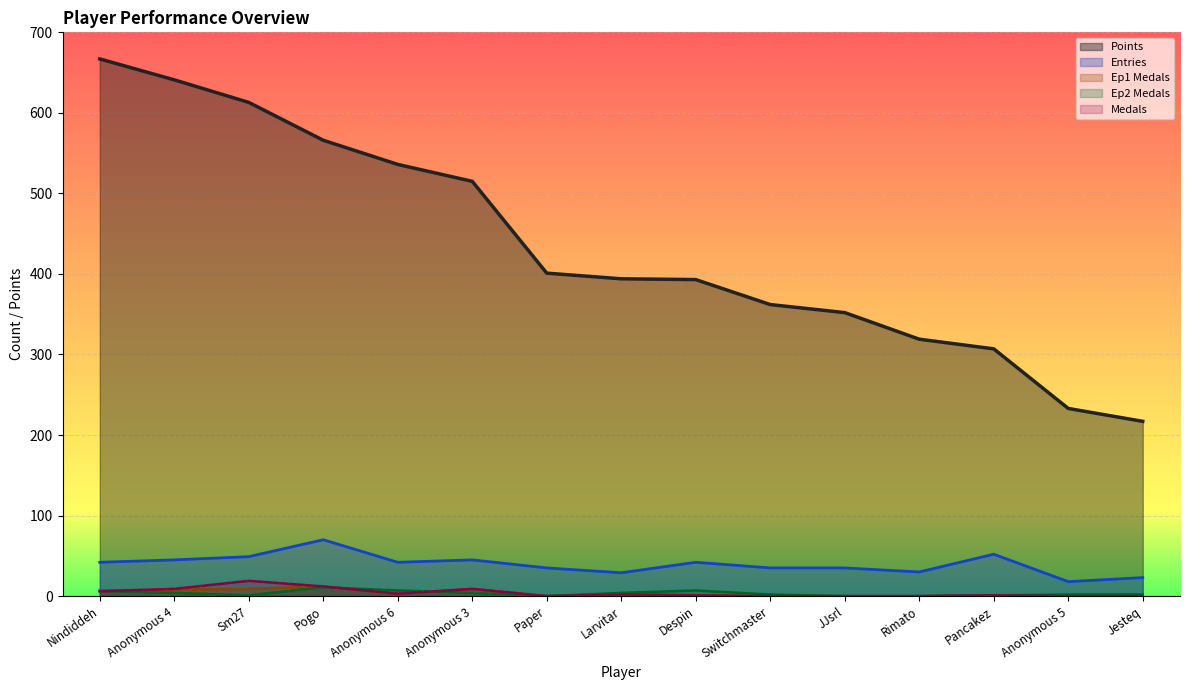

Which series has the largest range (max minus min)?

Points